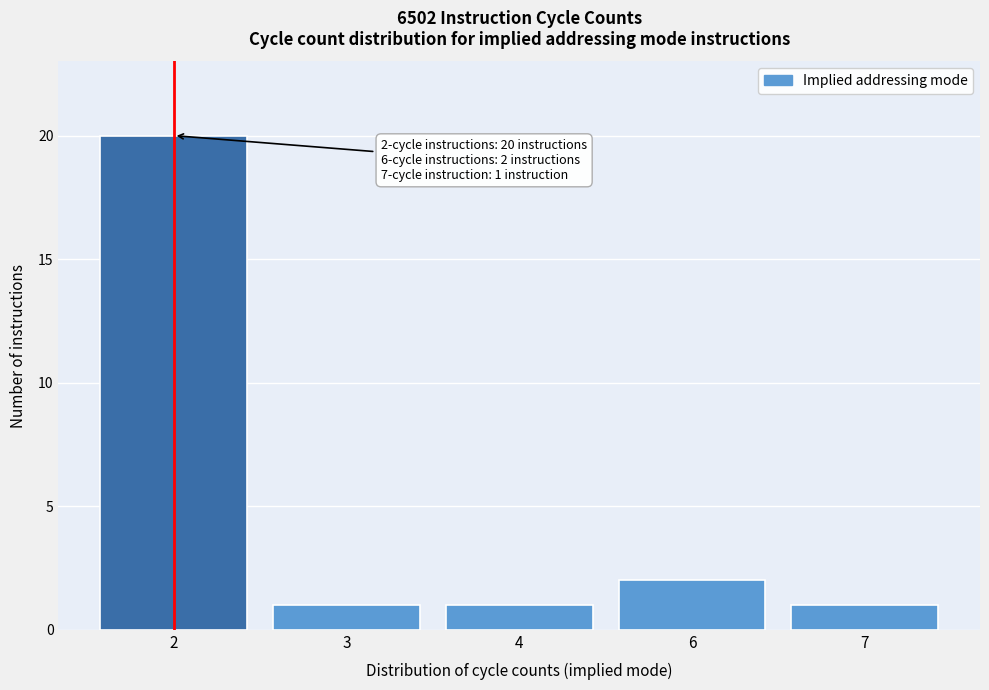

Reading right to left, transcribe all the data shown in this chart.

7=1	6=2	4=1	3=1	2=20